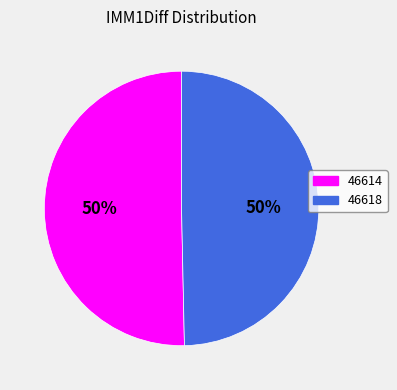

Approximately how many times larger is the value at 46614 compared to 46618?

1.0